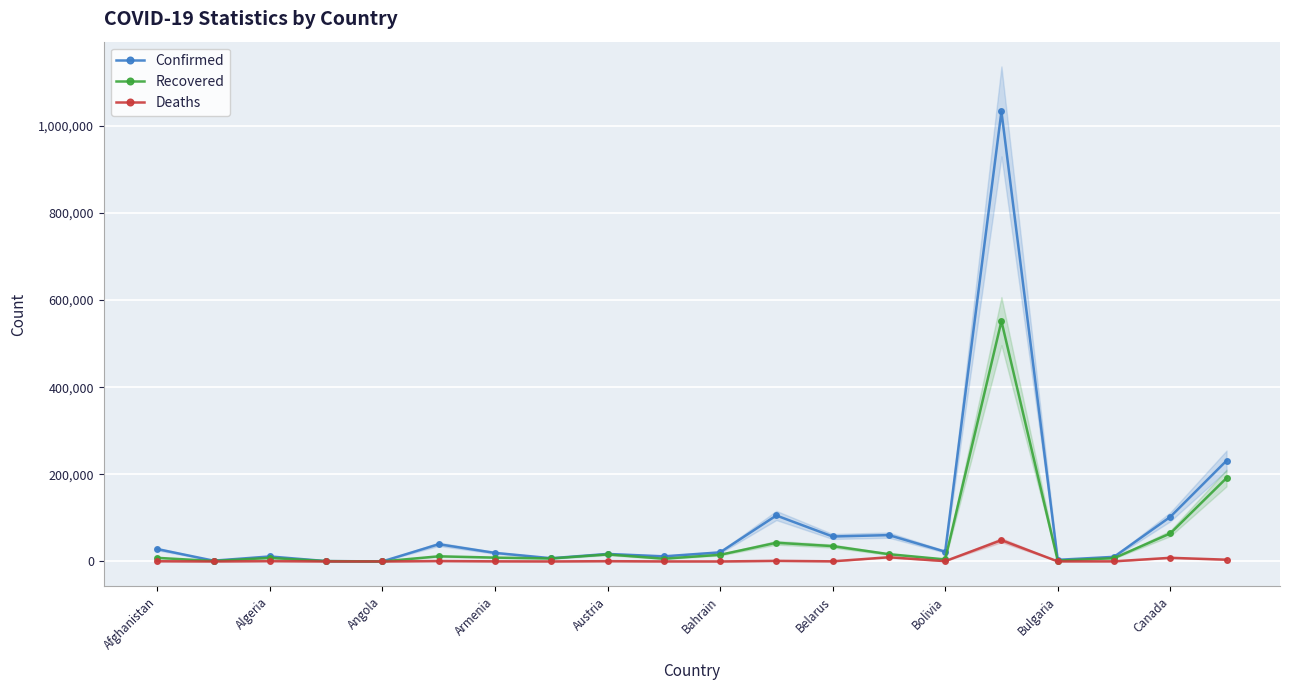

True or false: Confirmed has more than 0 points higher than both neighbors.

True